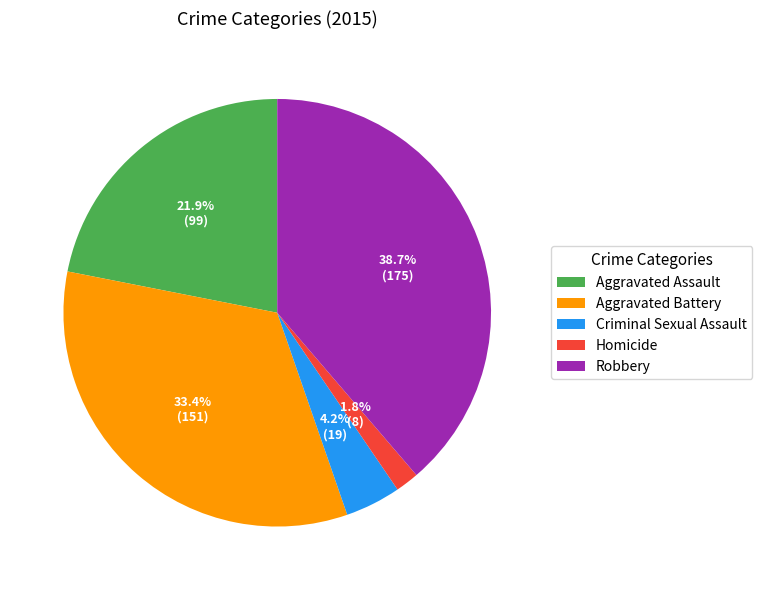

What is the ratio of the value at Robbery to the value at Aggravated Battery?

1.2